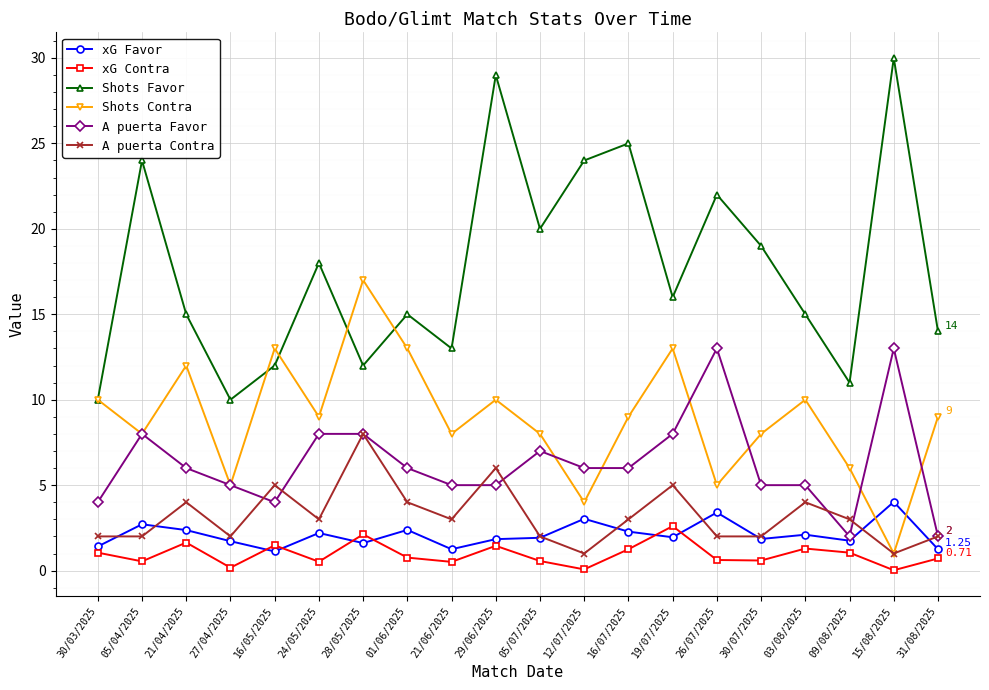

How many distinct data groups are displayed?

6